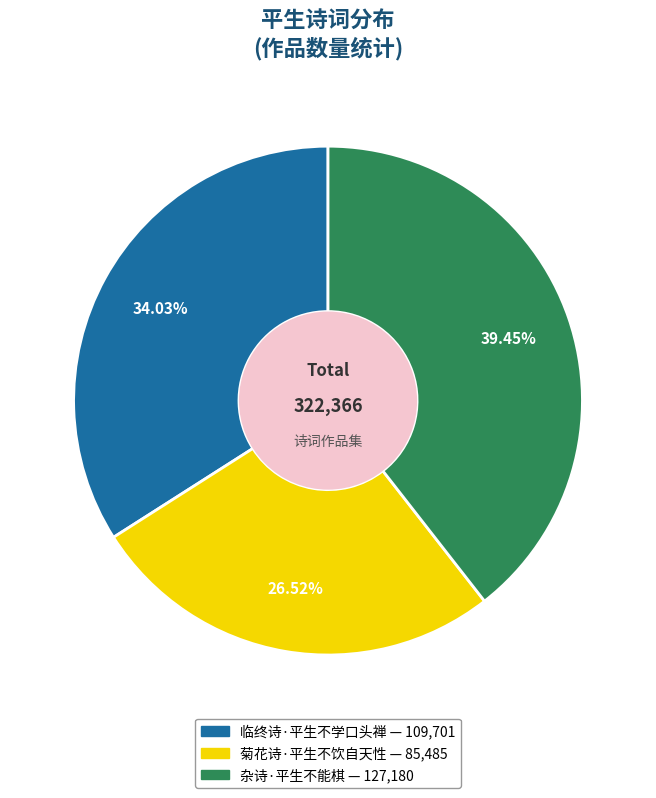

Count the number of slices in the pie.

3